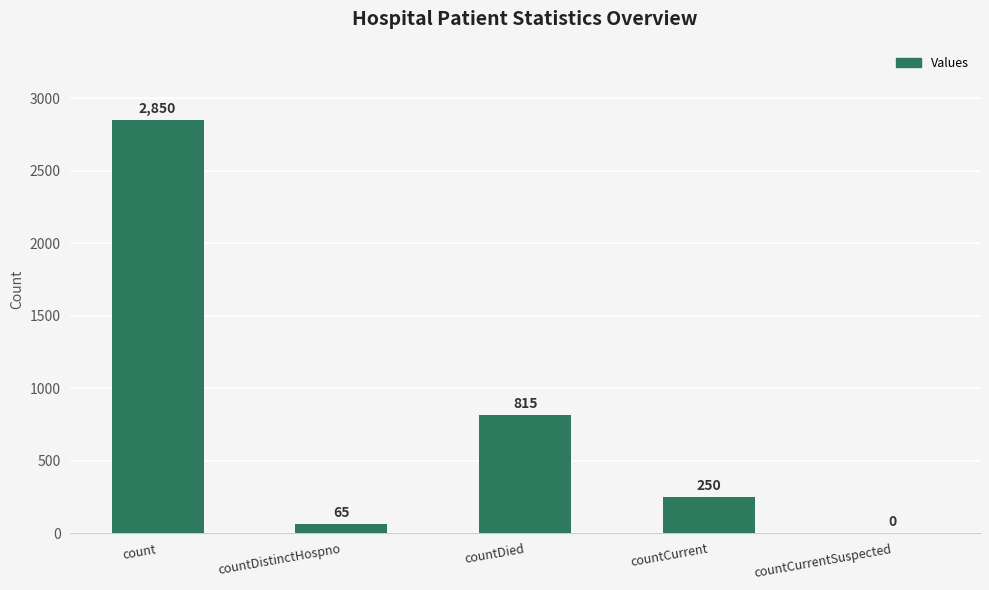

Count the number of categories in the chart.

5